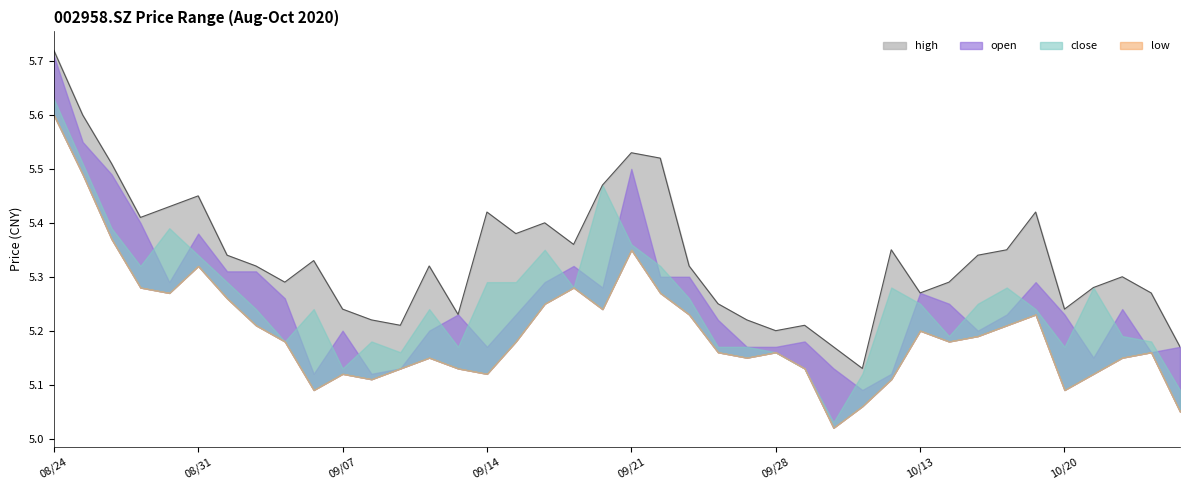

How many distinct data groups are displayed?

4